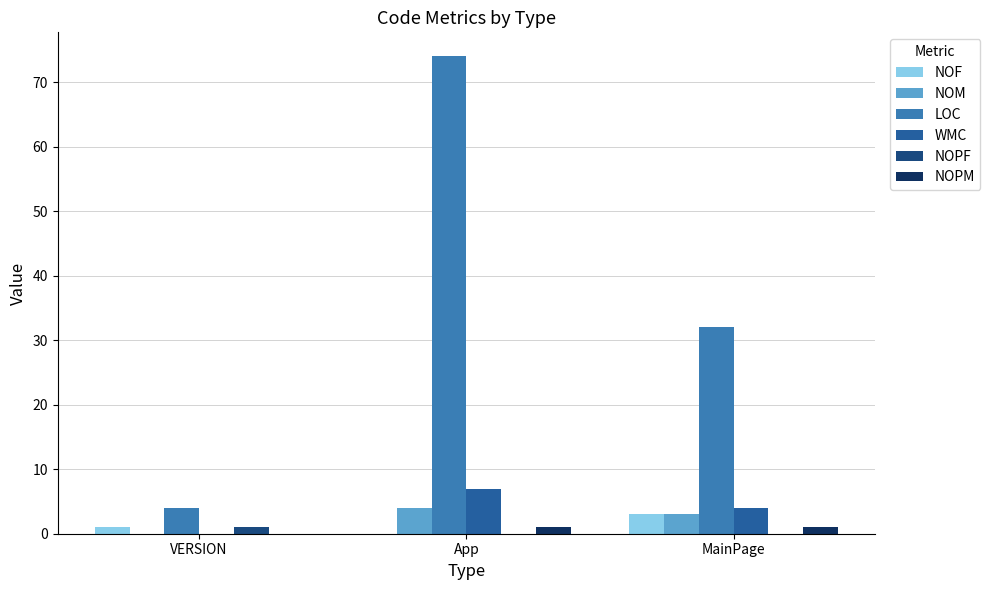

What is the sum of the WMC values at VERSION and App?

7